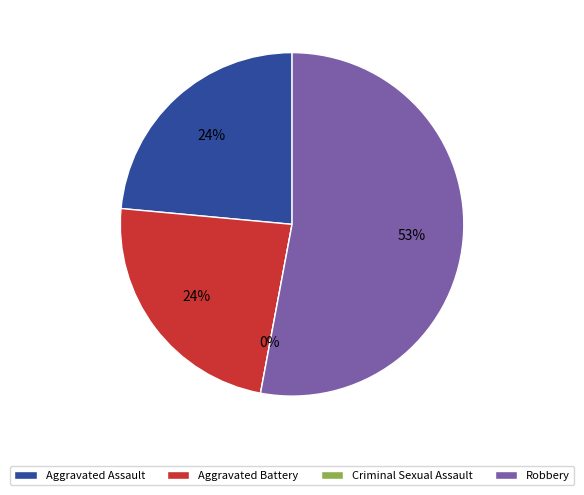

What percentage is the Robbery slice, to the nearest percent?

53%